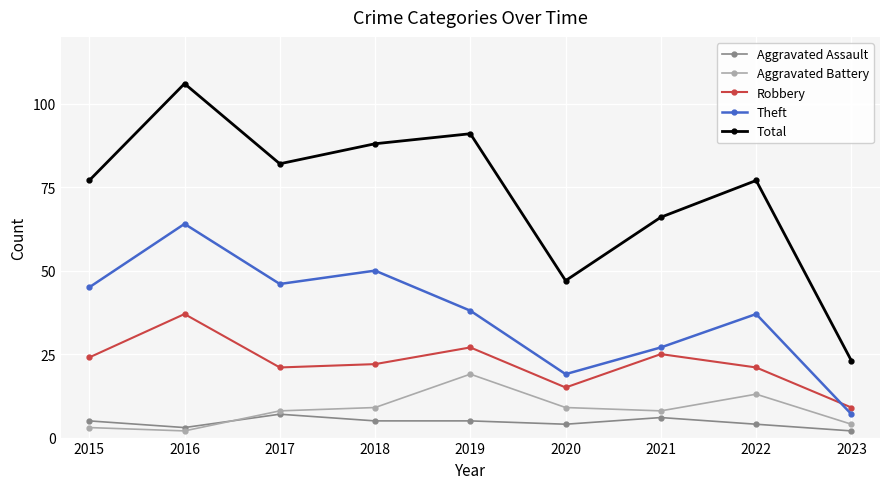

At which category is the sum across all series the highest?

2016